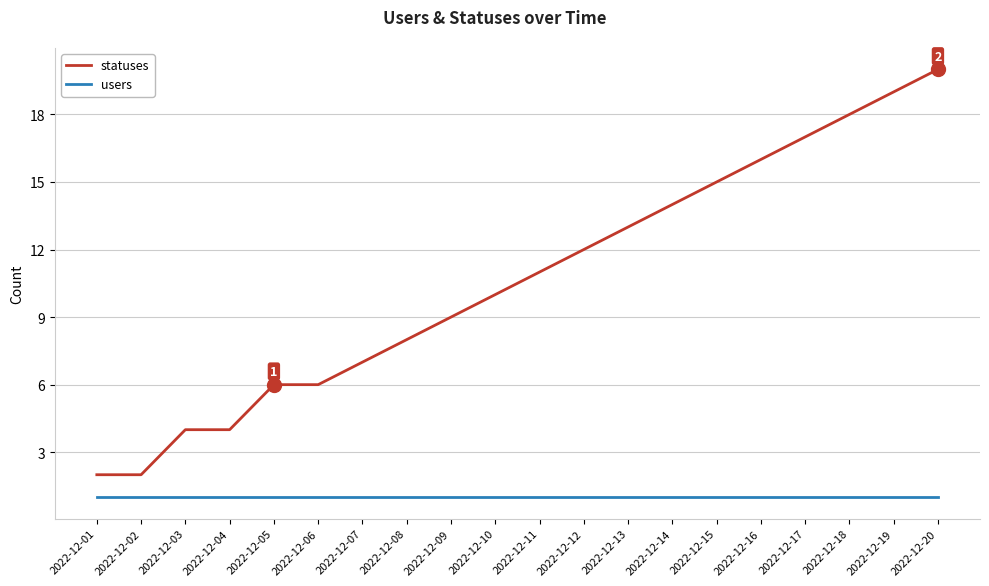

Is the value of statuses at 2022-12-17 greater than the value of users at 2022-12-11?

Yes